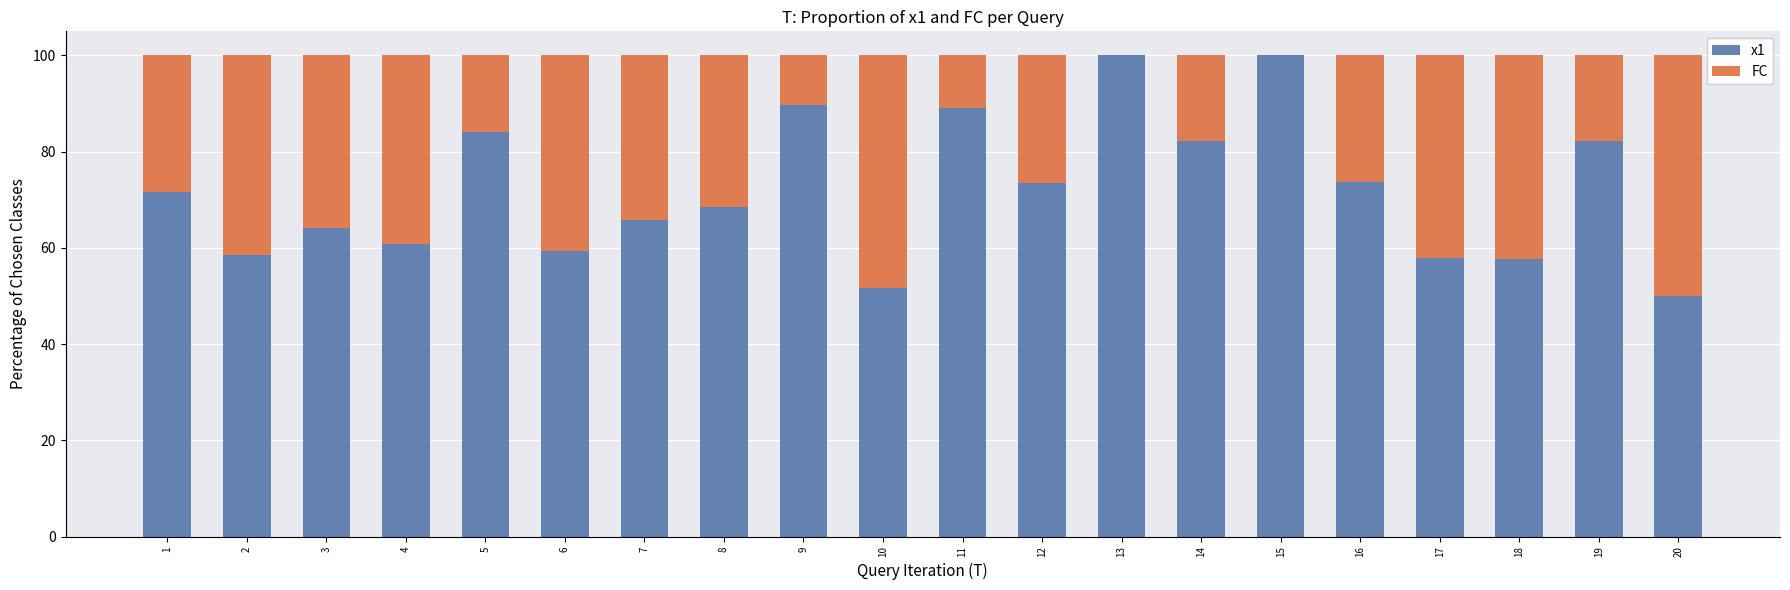

What is the total value across all series at 19?

100.0